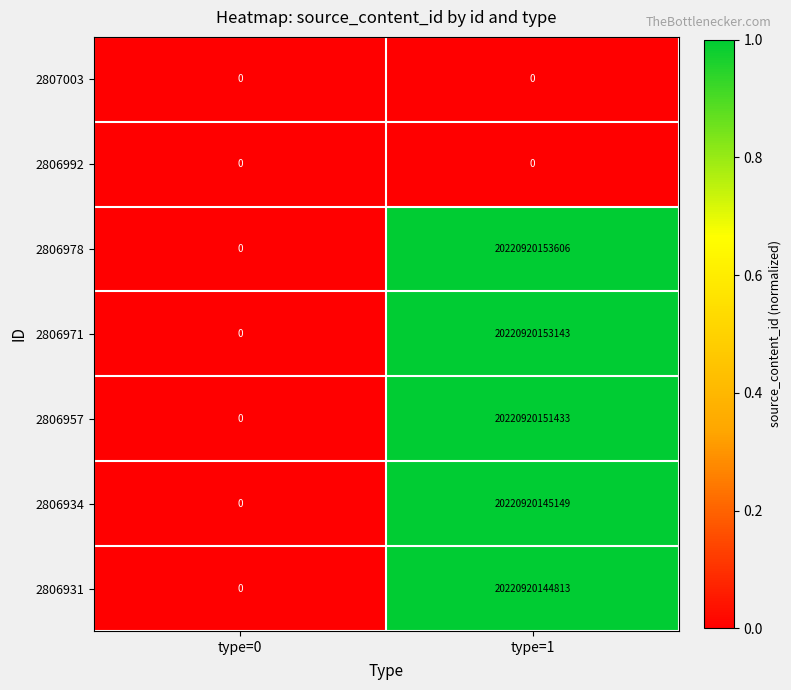

How many categories are shown in the chart?

2